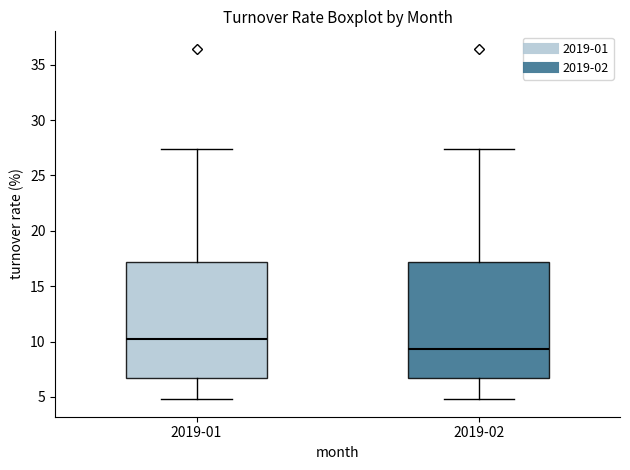

Which box has the highest median line?

2019-01